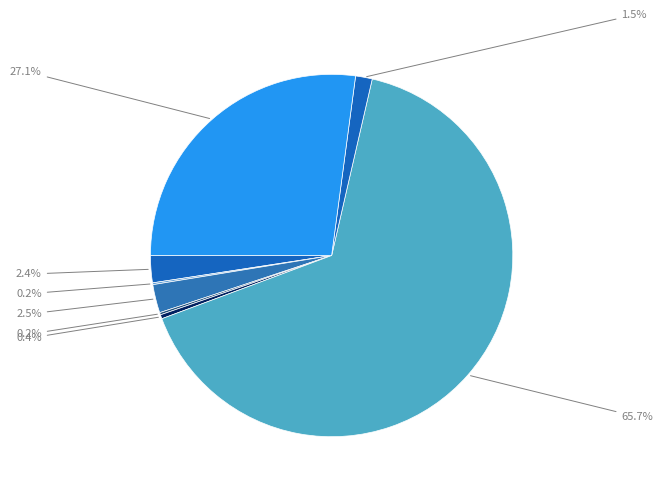

How many segments does this pie chart have?

8